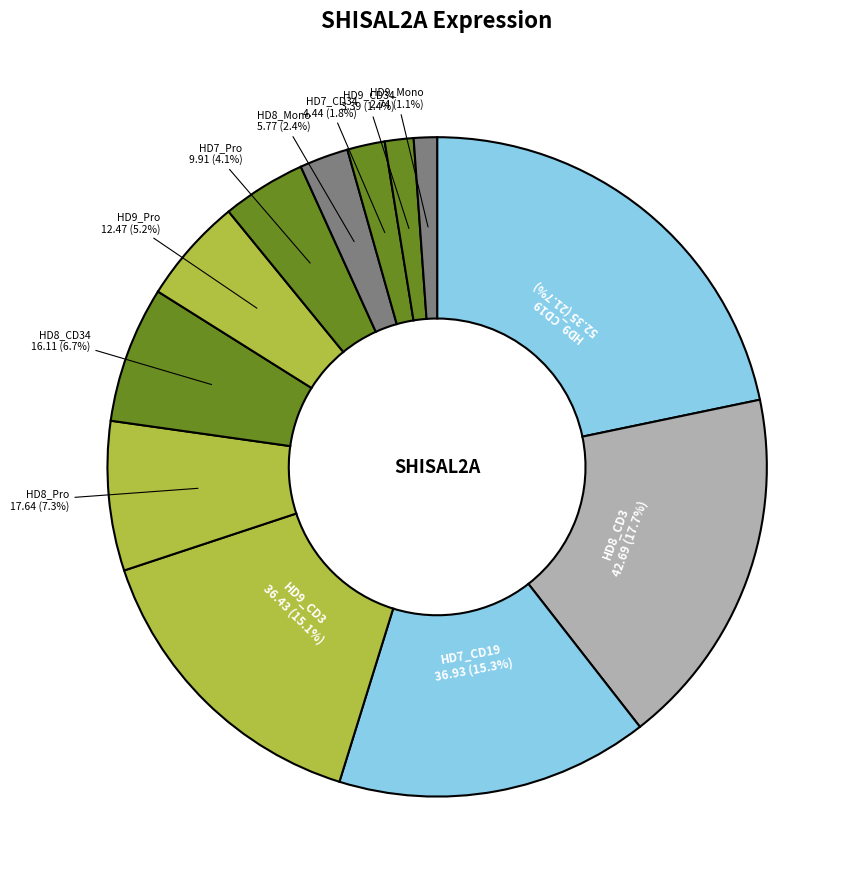

How many segments does this pie chart have?

12